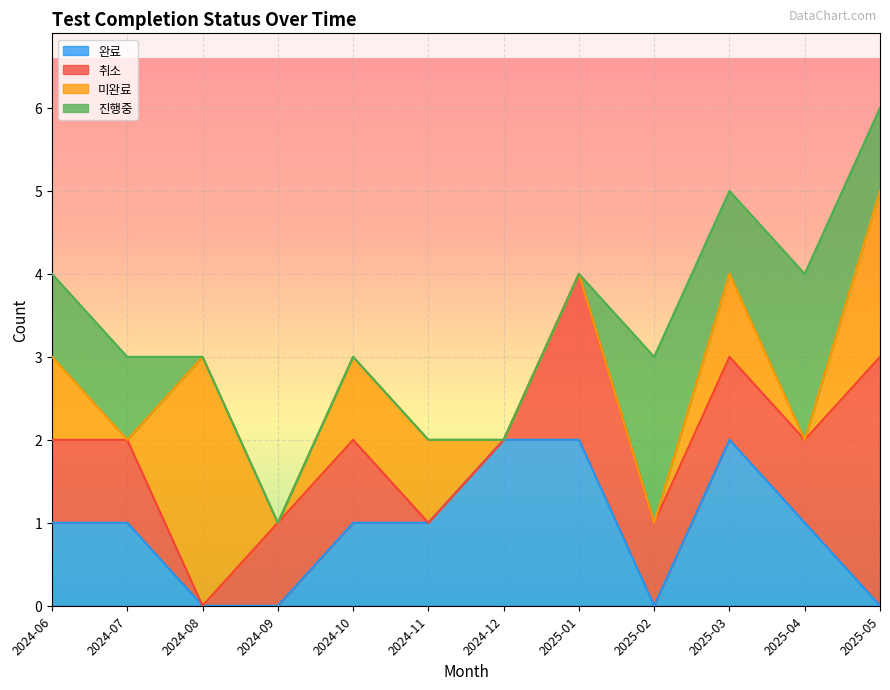

At which category is the sum across all series the highest?

2025-05